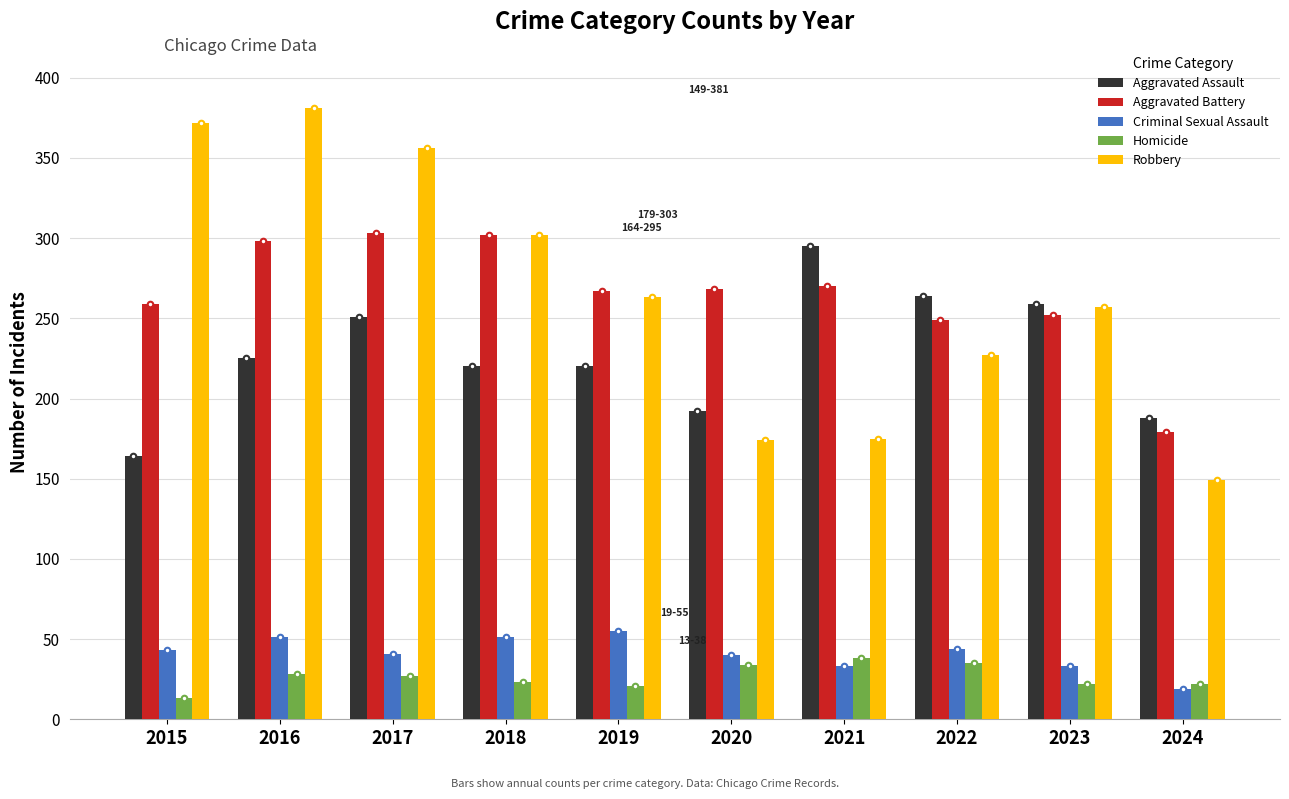

What is the approximate value of Aggravated Assault at 2017, to the nearest 5?

250